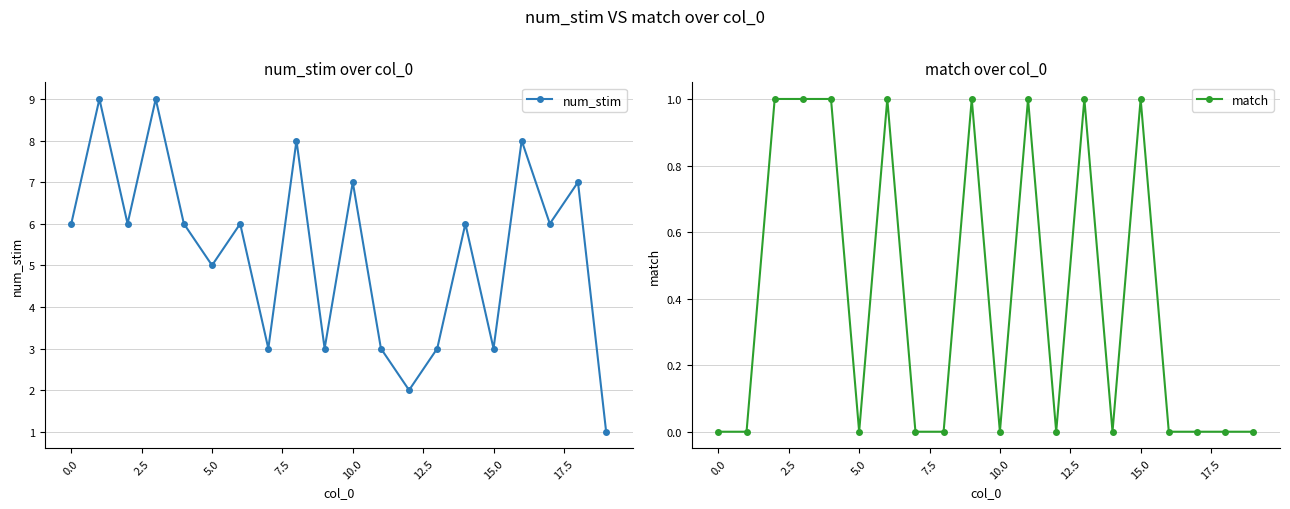

At how many categories does at least one series exceed 2?

18